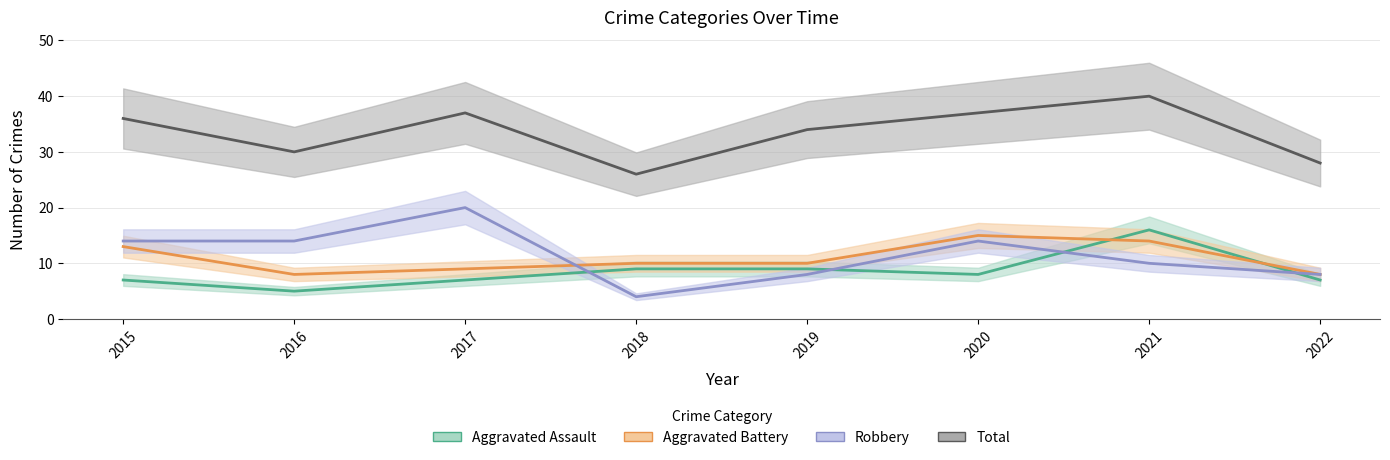

At which category is the sum across all series the highest?

2021